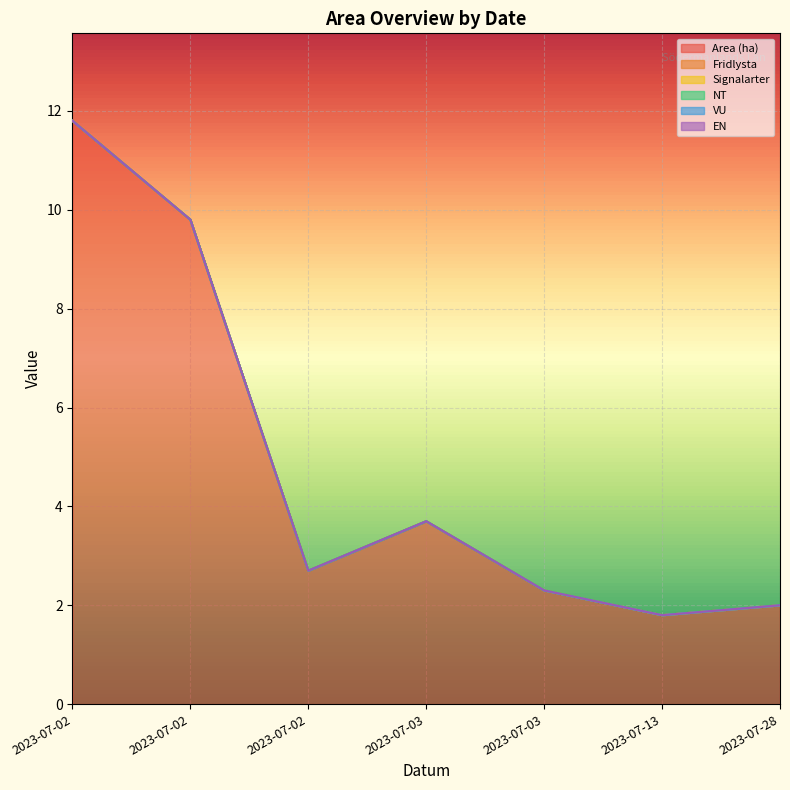

True or false: NT has more than 2 points higher than both neighbors.

False